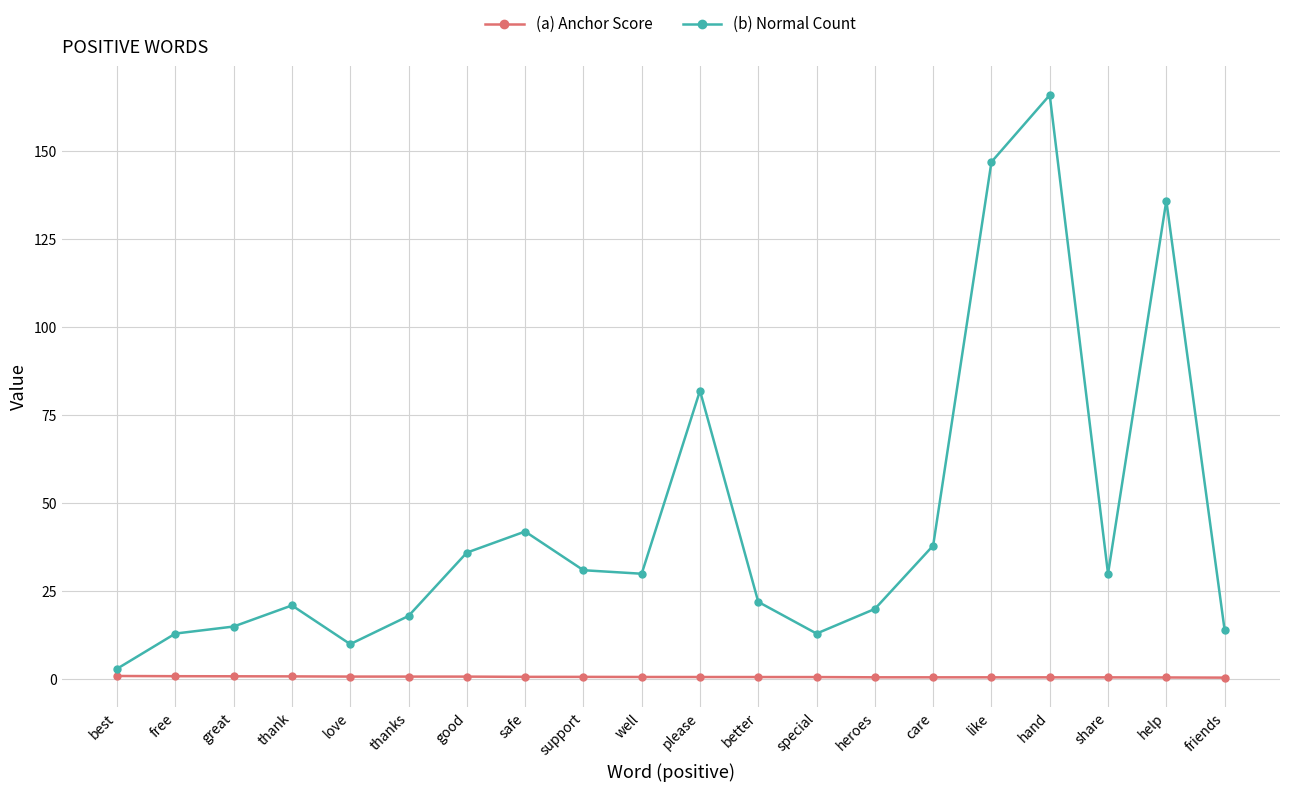

What position from the left is friends?

20